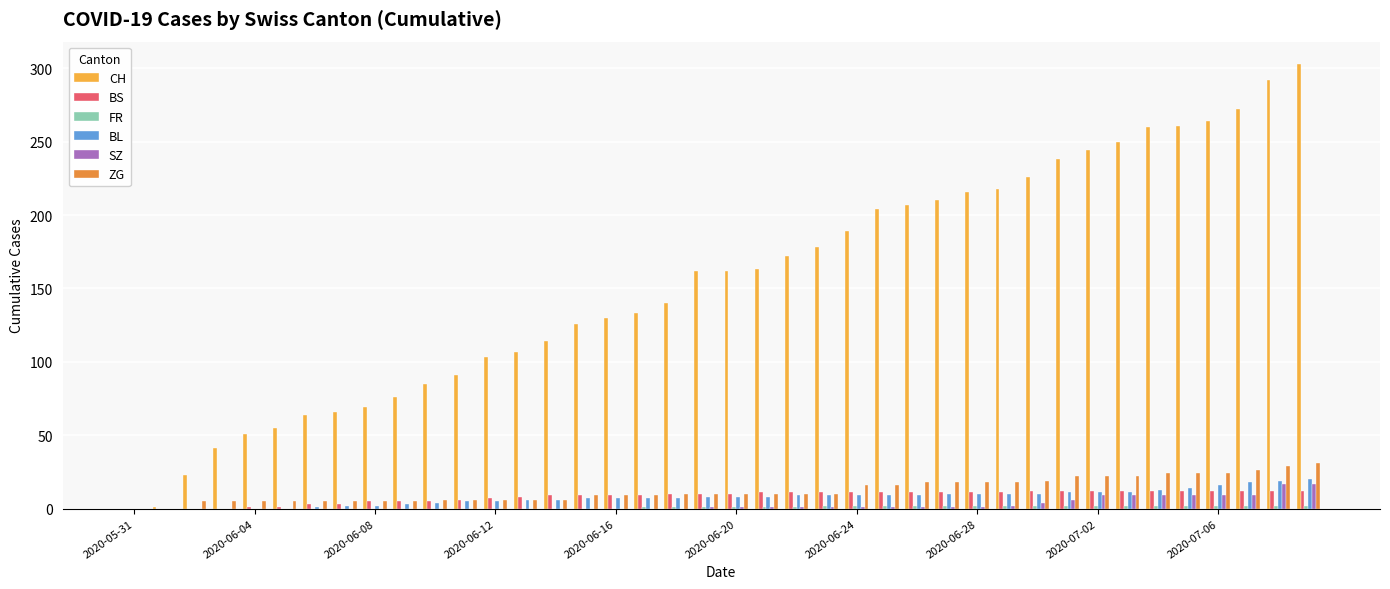

What is the greatest value displayed?

303